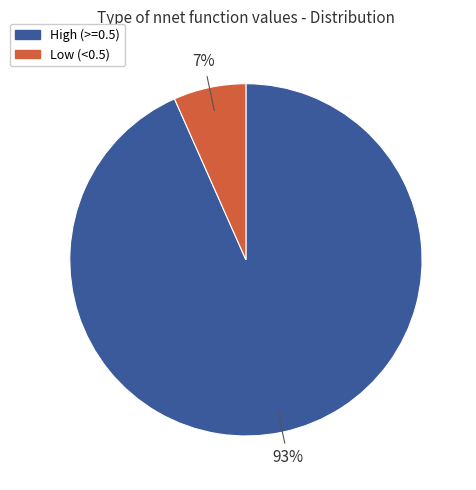

Is there any slice that represents more than half of the pie?

Yes